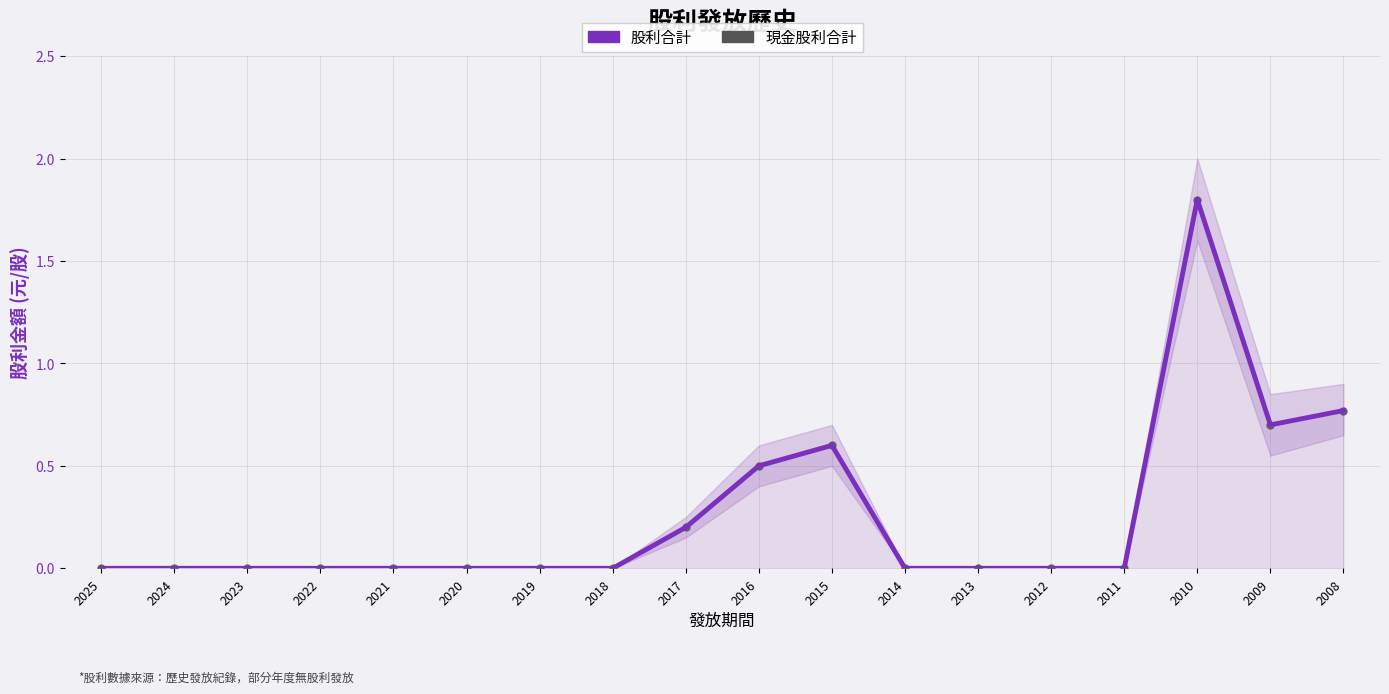

What is the average value of the 股利合計 series?

0.3